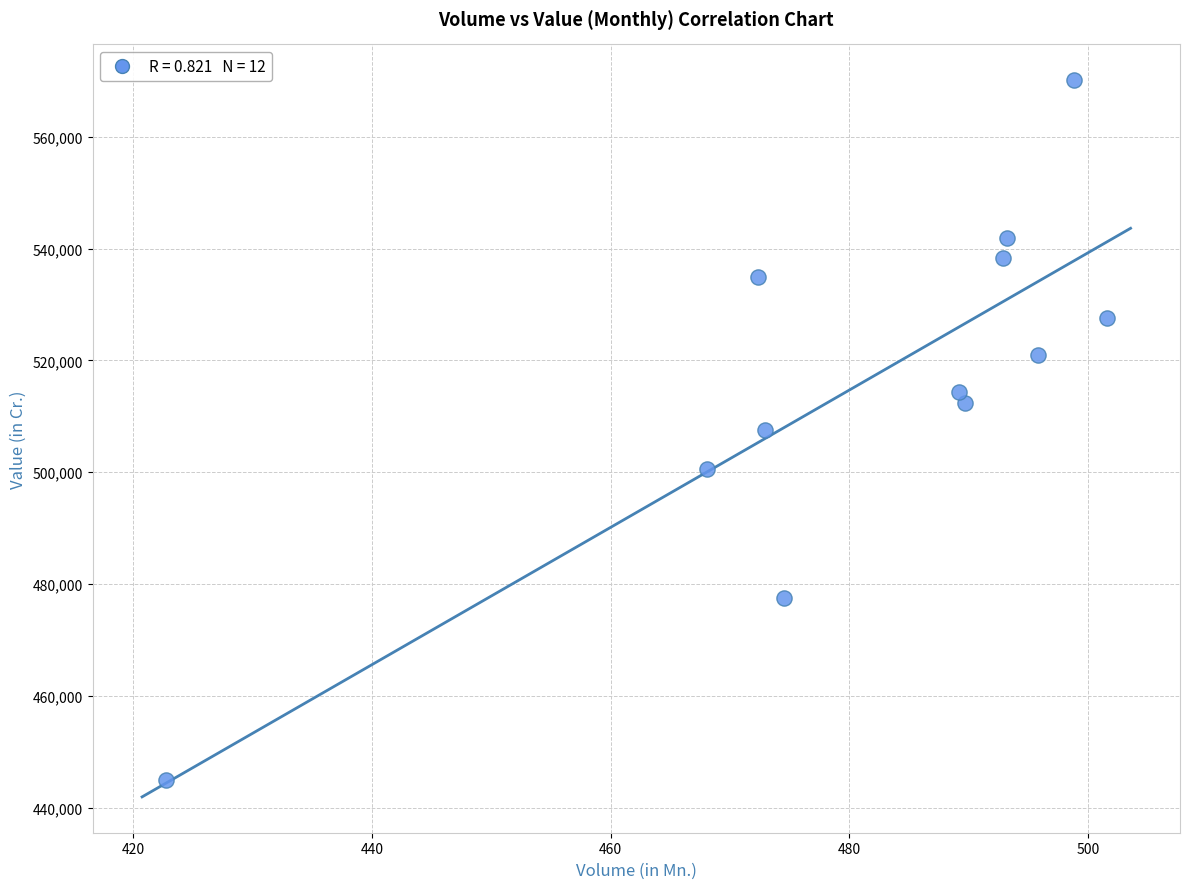

What is the average X value?

481.0